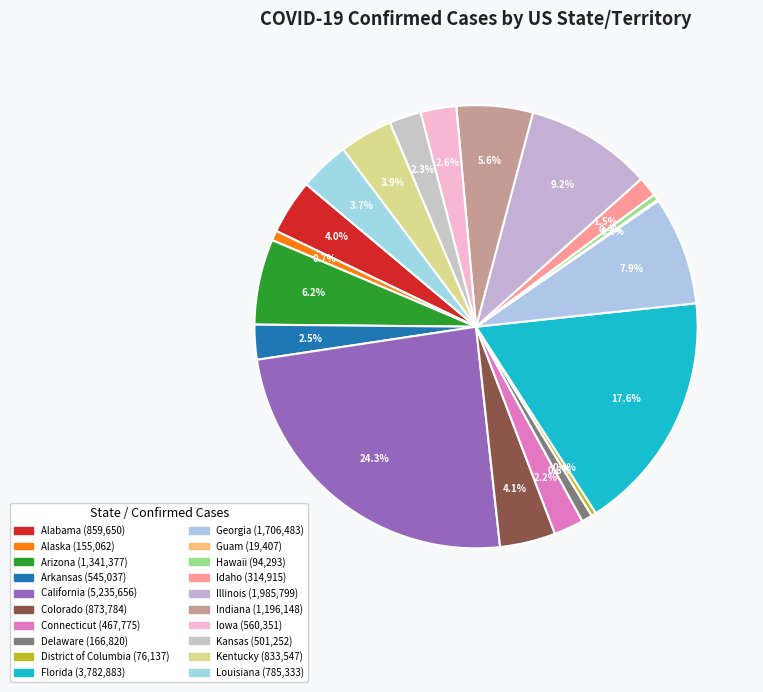

Combined, what portion of the pie is Connecticut and Kansas?

4.5%